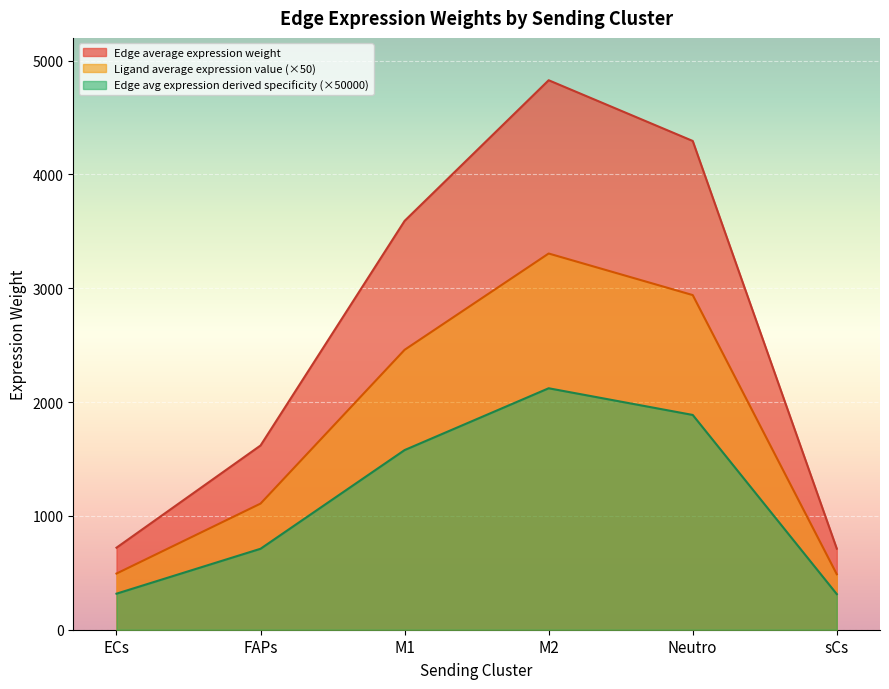

What is the average value of the Edge average expression weight series?

2627.7